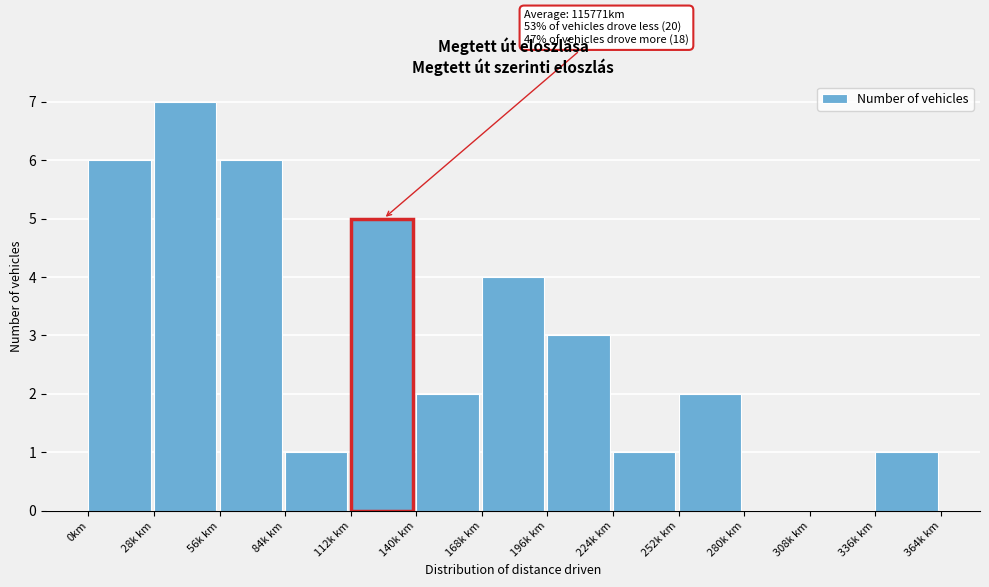

Reading left to right, transcribe all the data shown in this chart.

0km=6	28k km=7	56k km=6	84k km=1	112k km=5	140k km=2	168k km=4	196k km=3	224k km=1	252k km=2	280k km=0	308k km=0	336k km=1